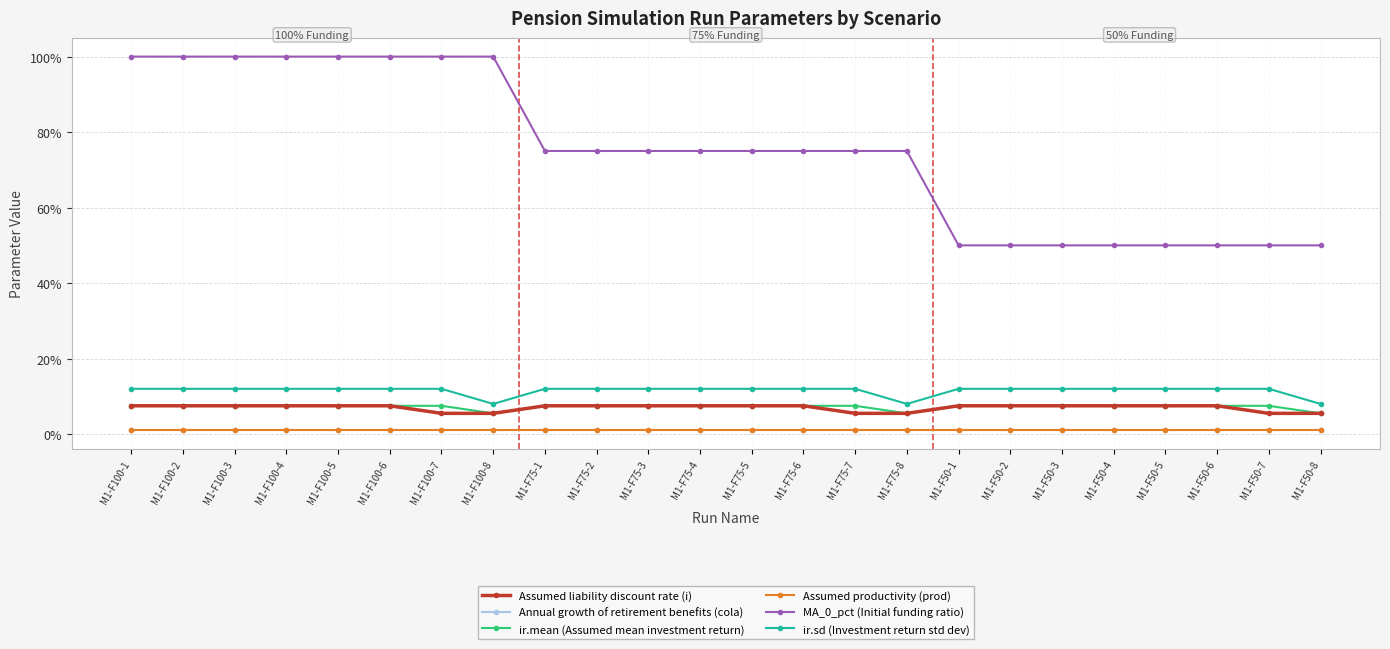

At which label does Assumed productivity (prod) reach its peak?

M1-F100-1